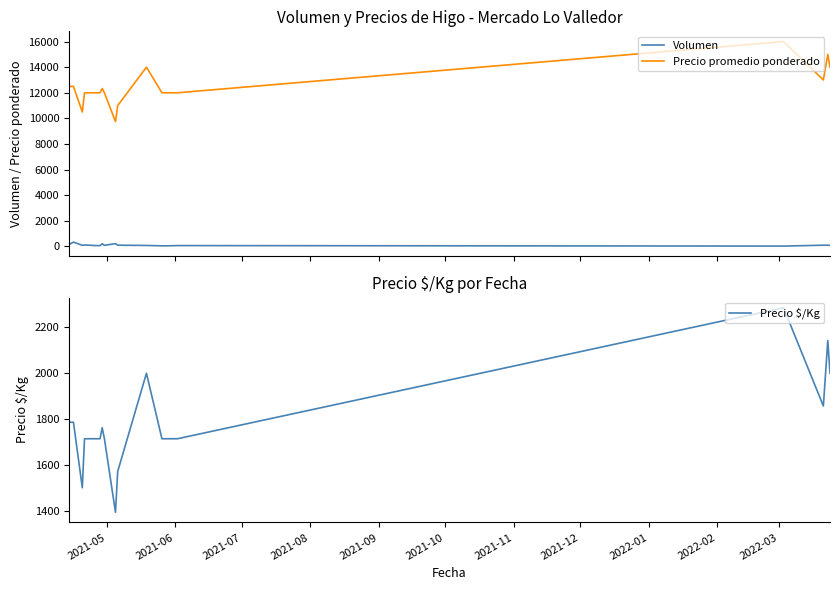

What is the lowest value of the Precio promedio ponderado series?

9750